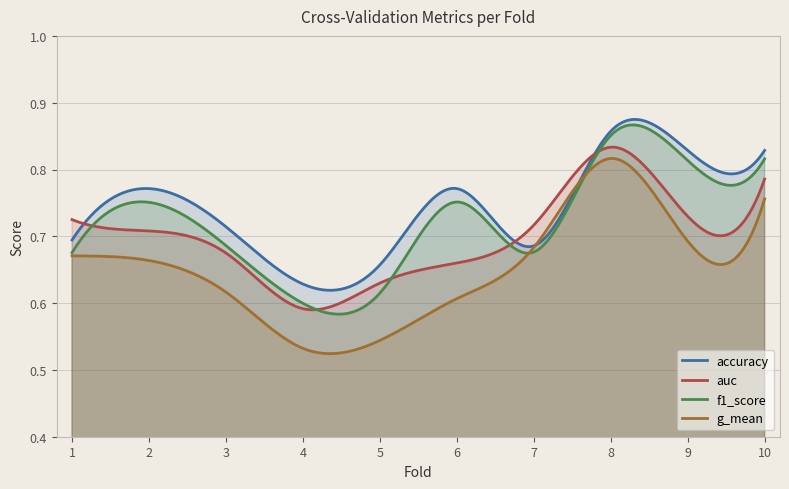

What is the average value of the accuracy series?

0.7